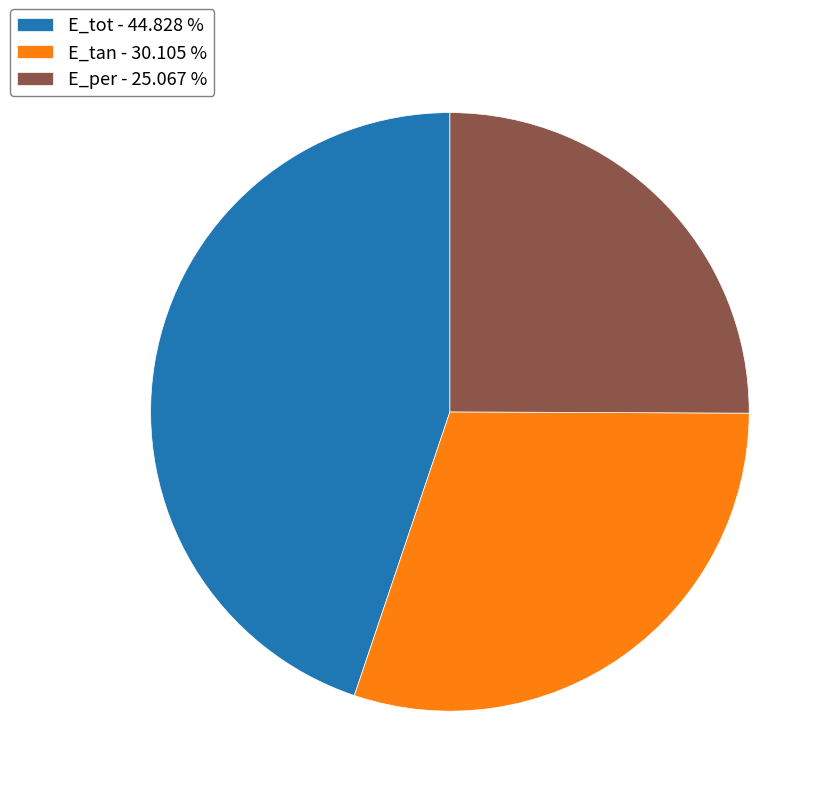

Is E_per - 25.067 % the majority of the pie?

No